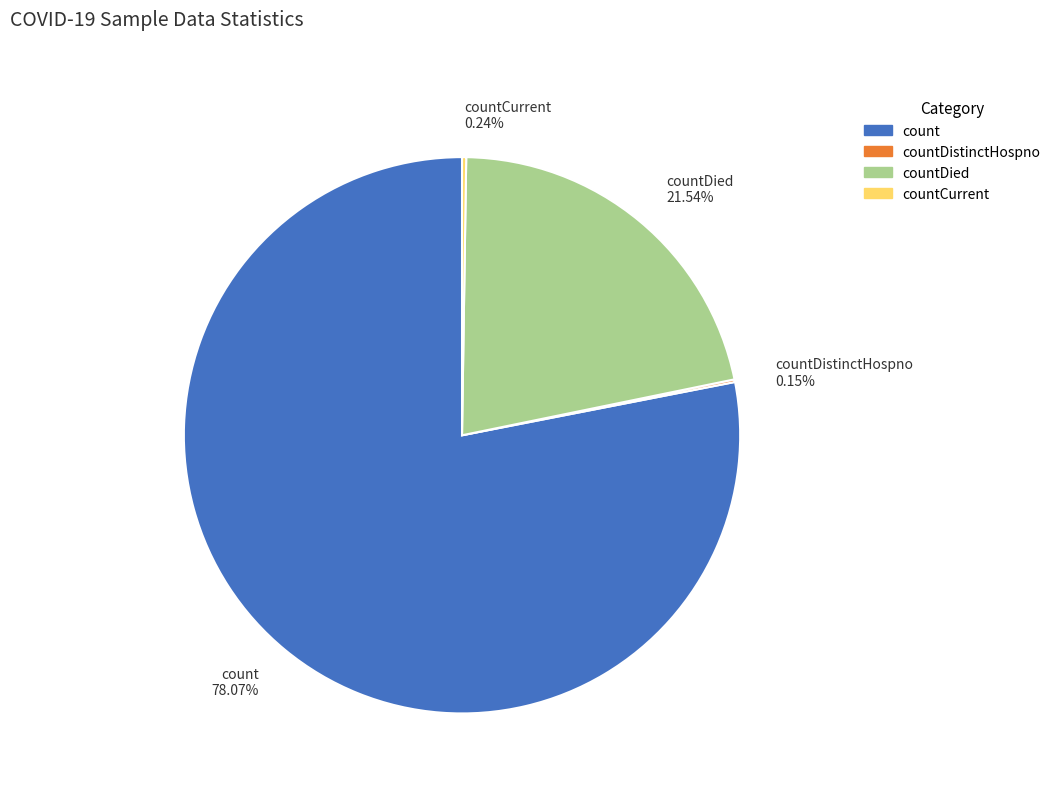

Which has a higher value, count or countDied?

count